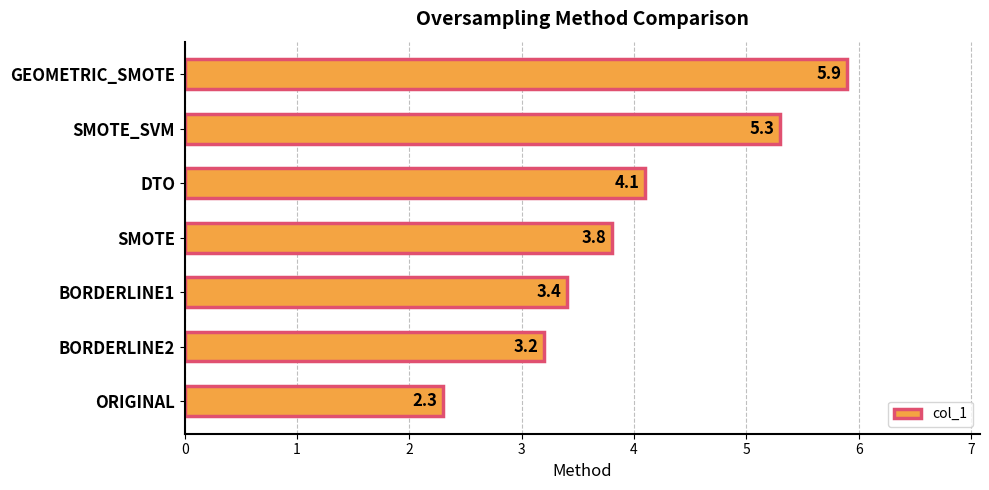

Reading bottom to top, transcribe all the data shown in this chart.

ORIGINAL=2.3	BORDERLINE2=3.2	BORDERLINE1=3.4	SMOTE=3.8	DTO=4.1	SMOTE_SVM=5.3	GEOMETRIC_SMOTE=5.9